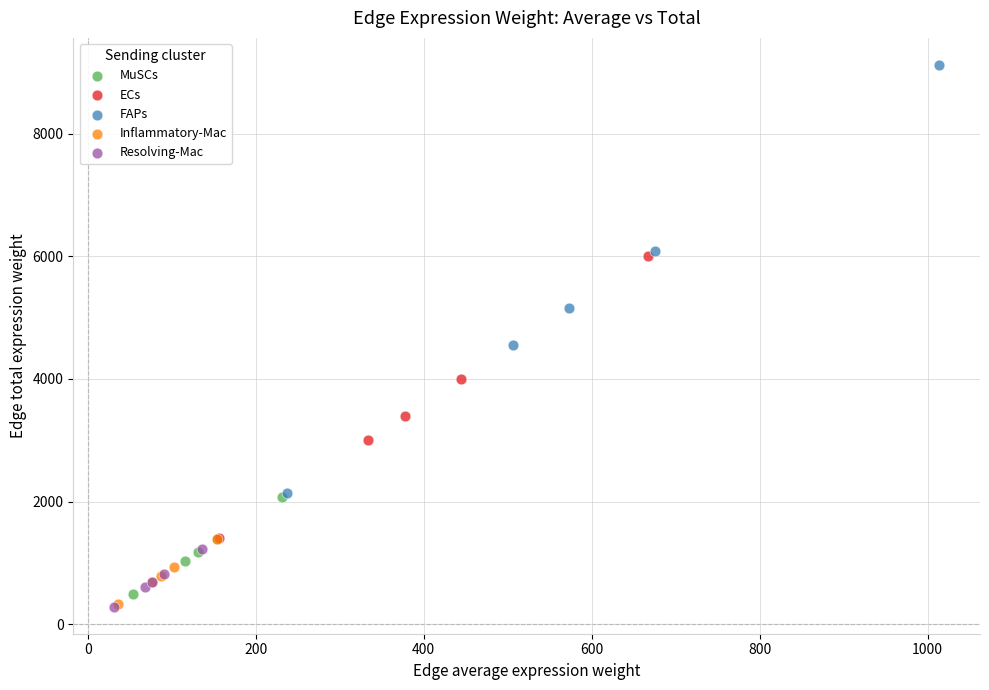

Which series has the largest Y range (max minus min)?

FAPs